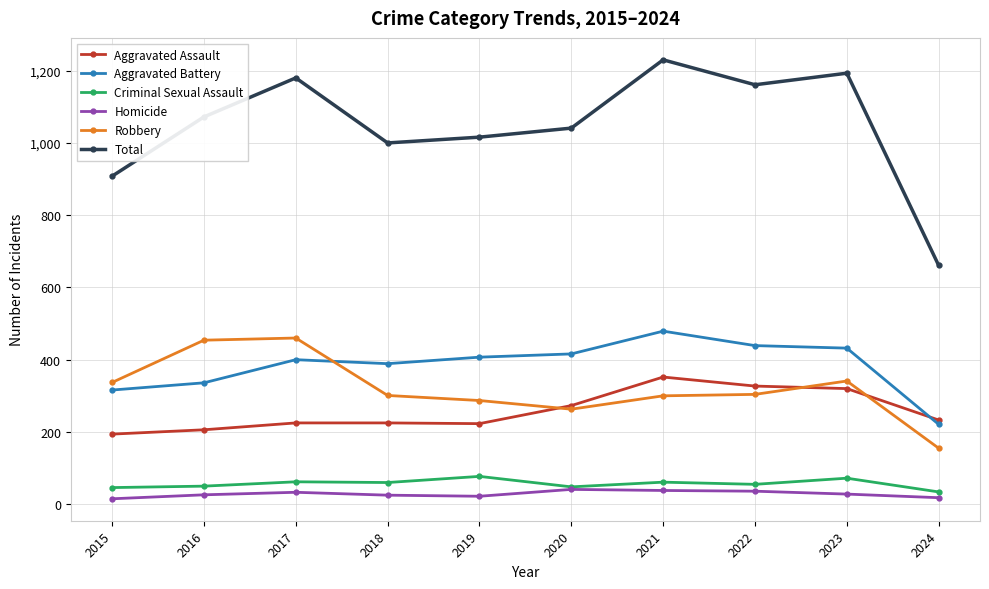

True or false: Aggravated Assault and Homicide intersect in this chart.

False